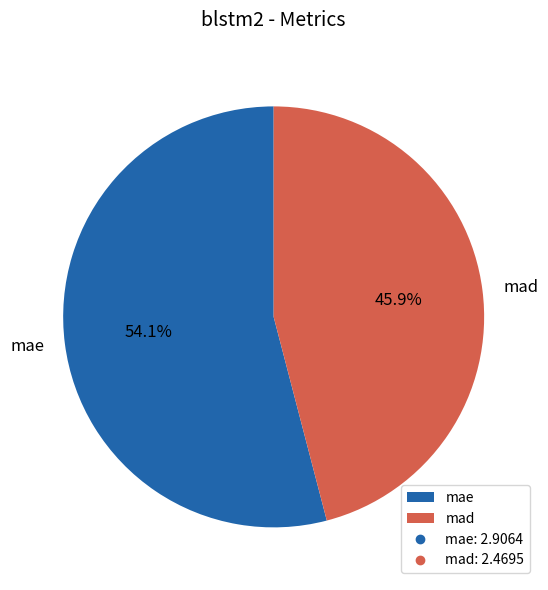

What portion of the pie excludes mad?

54.1%